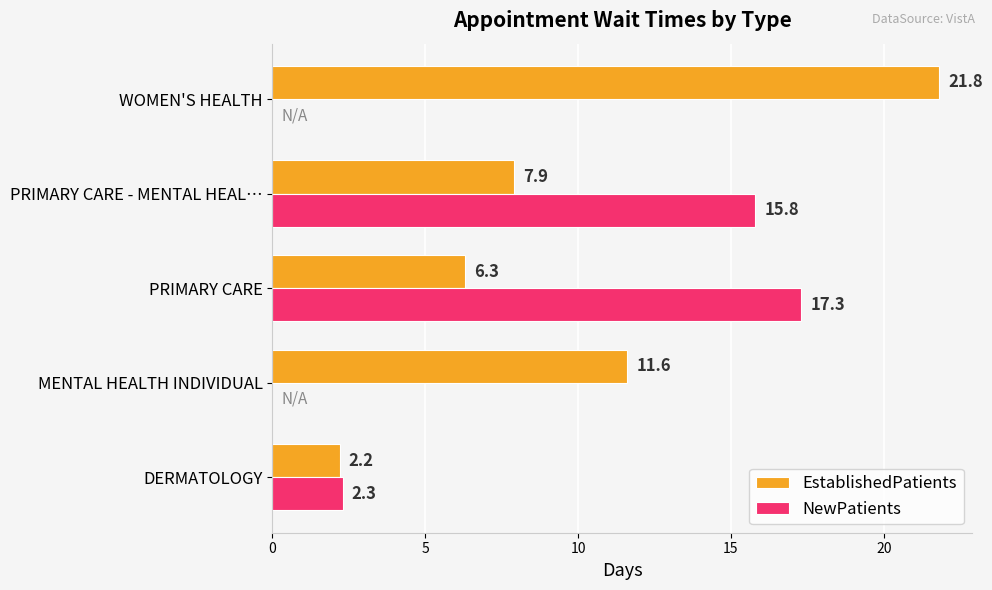

At which label is EstablishedPatients closest to 12?

MENTAL HEALTH INDIVIDUAL